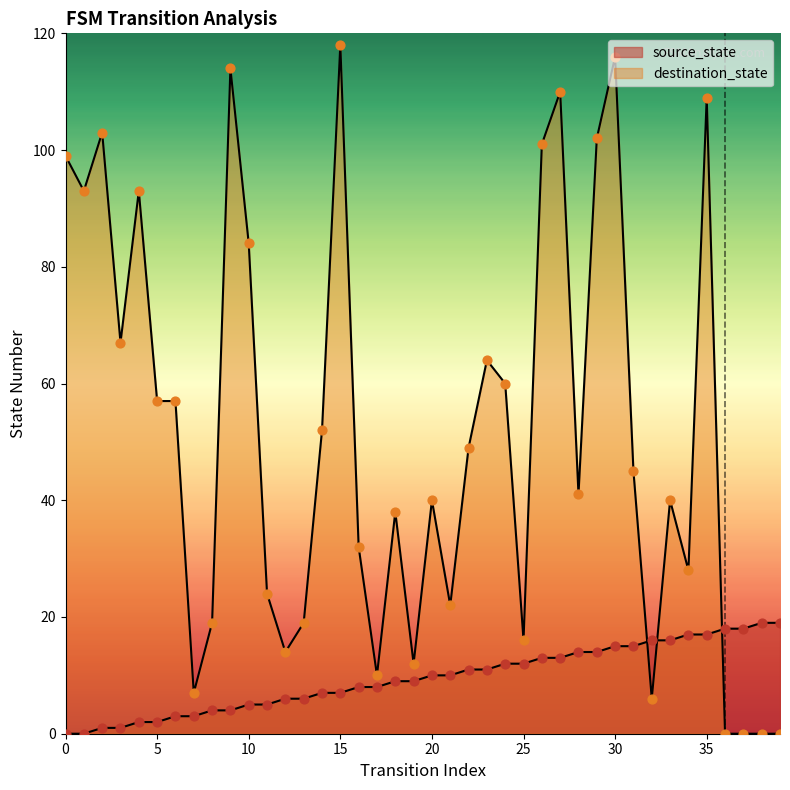

Which series has the largest total across all categories?

destination_state